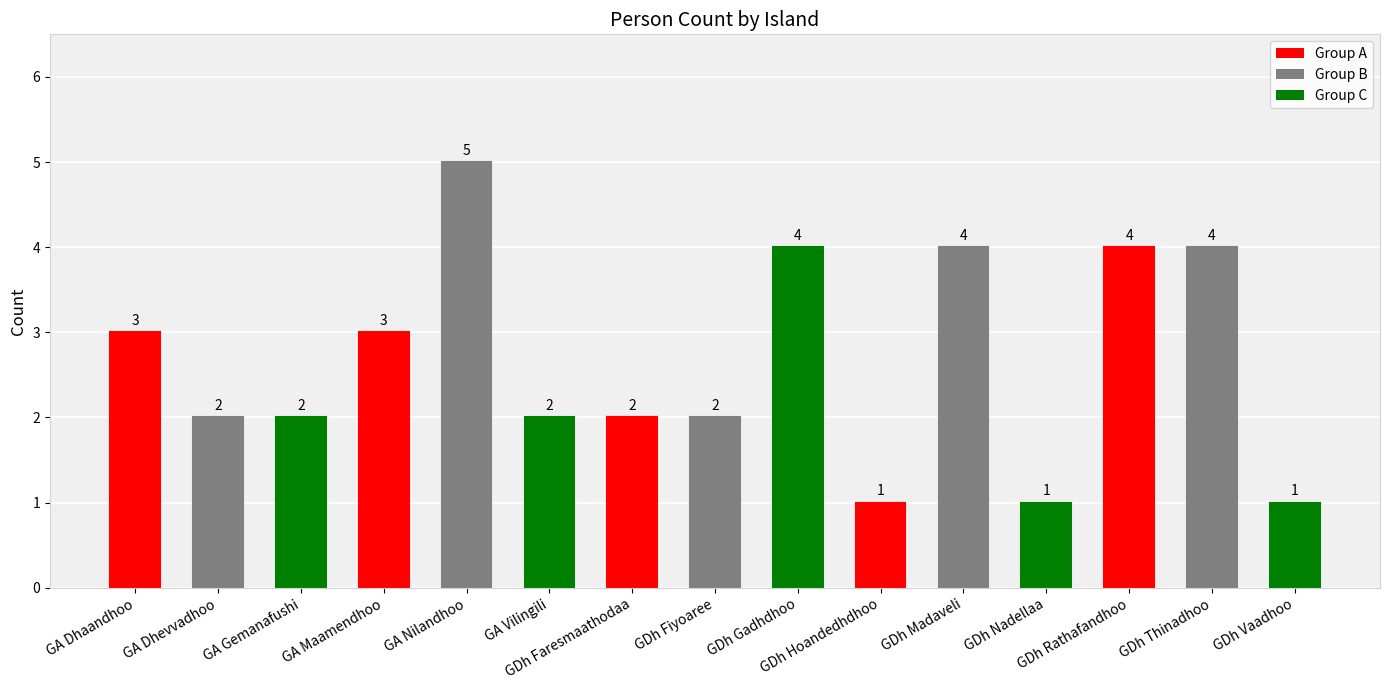

What is the sum of the values at GDh Hoandedhdhoo and GDh Vaadhoo?

2